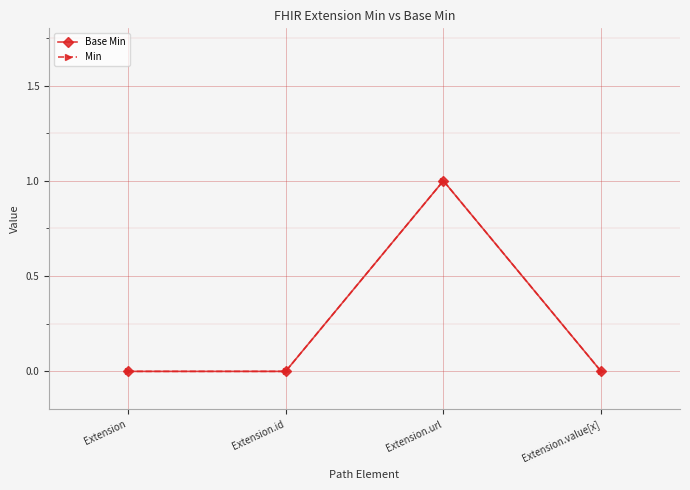

Does the chart have visible grid lines?

Yes